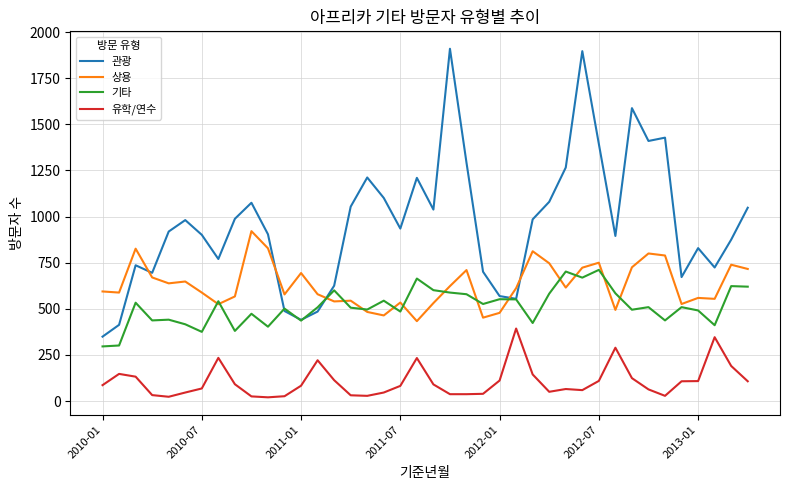

Which series ends up on top after the final intersection of 상용 and 관광?

관광